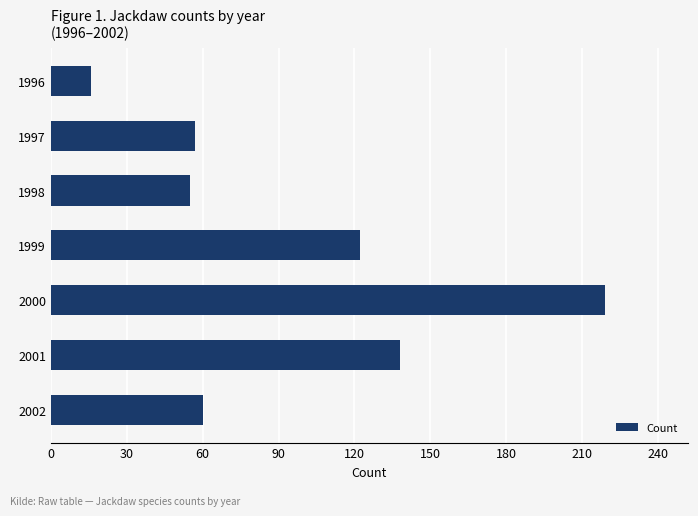

The chart shows a value of 36 at 1997. True or false?

False